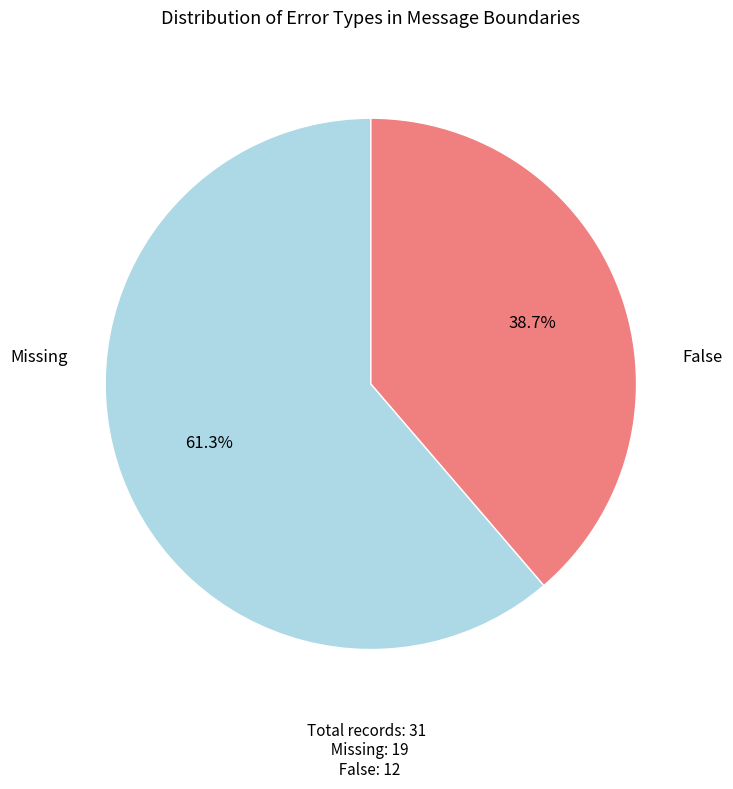

Is there any slice that represents more than half of the pie?

Yes